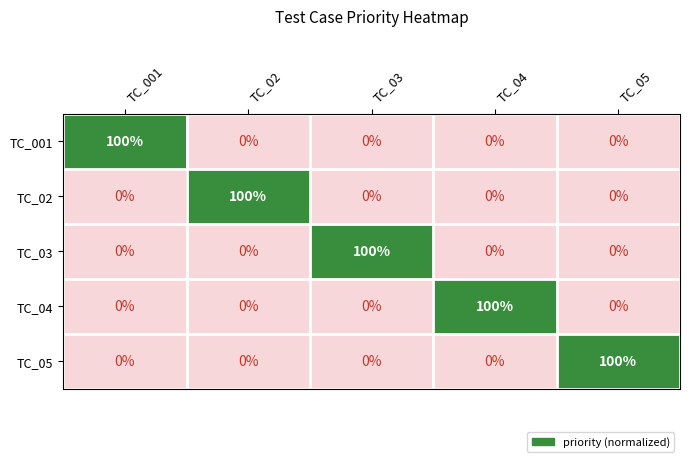

What is the difference between the TC_04 values at TC_04 and TC_001?

100